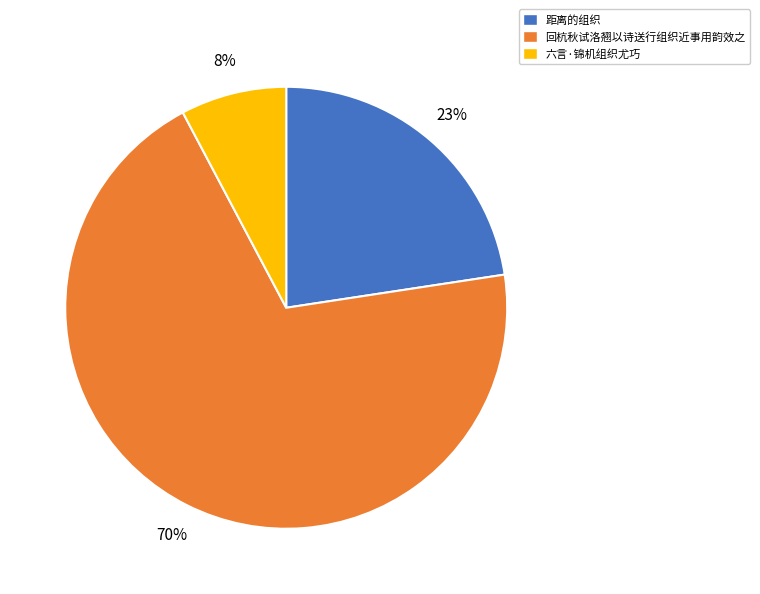

True or false: 回杭秋试洛翘以诗送行组织近事用韵效之 accounts for 70% of the total.

True